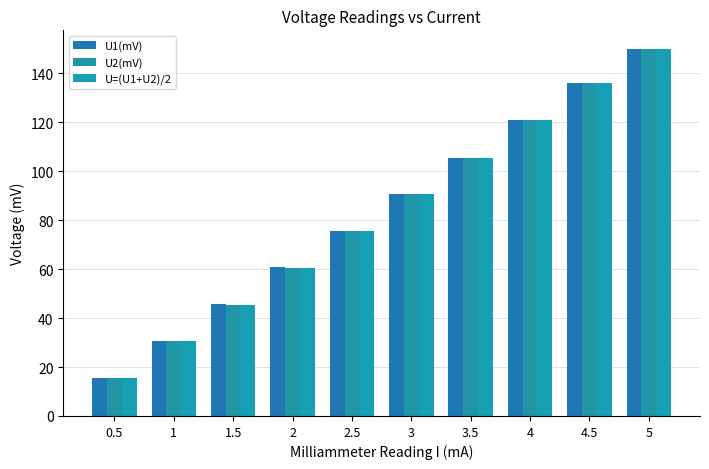

What is the difference between the maximum and minimum values in the U2(mV) series?

134.7